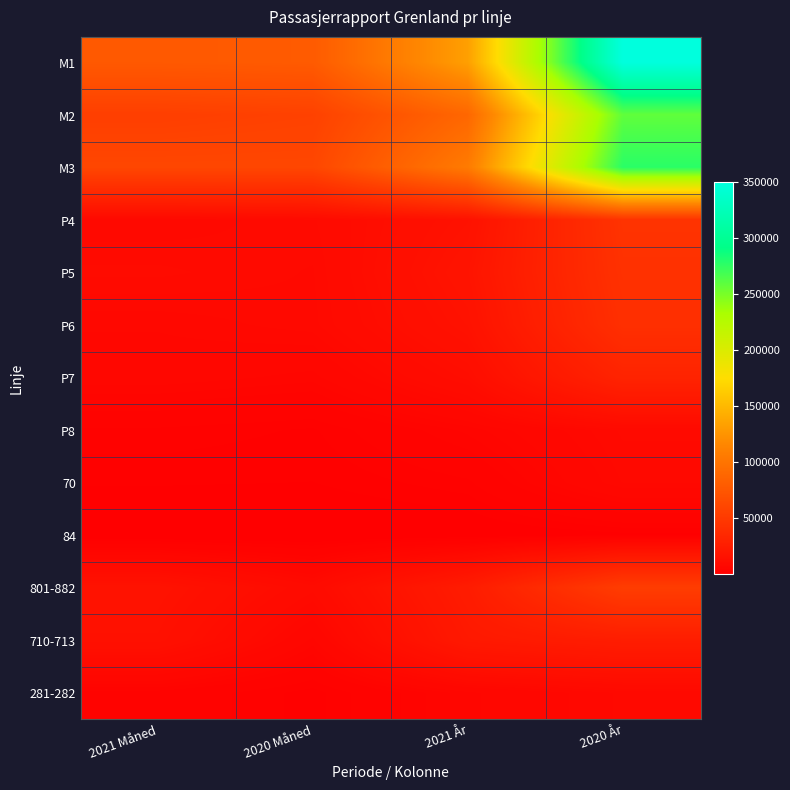

What is the total value across all series at 2020 År?

1152808